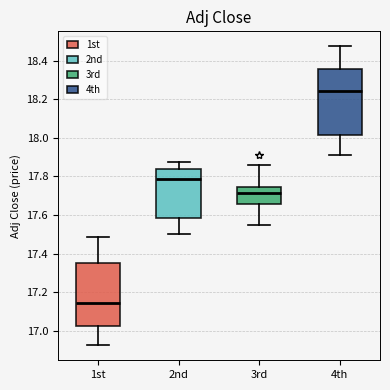

Which box has the lowest median line?

1st